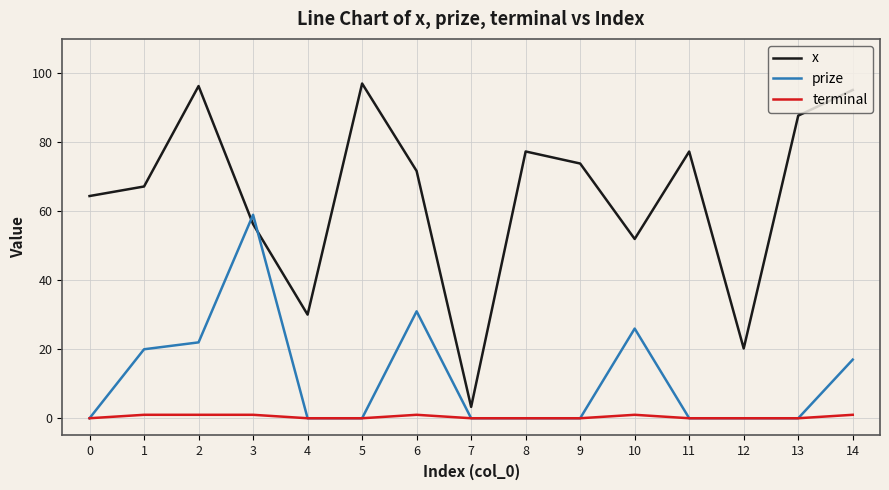

True or false: prize has a value of 0.0 at 7.

True